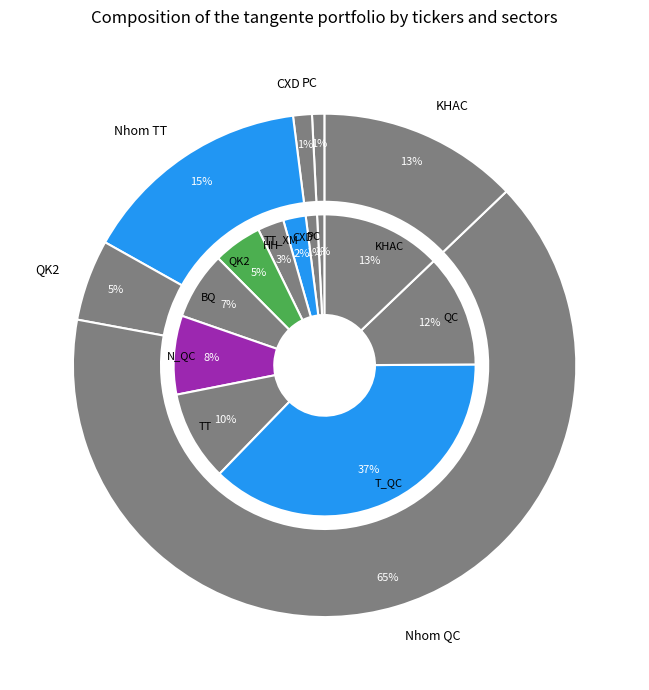

Is CXD the majority of the pie?

No